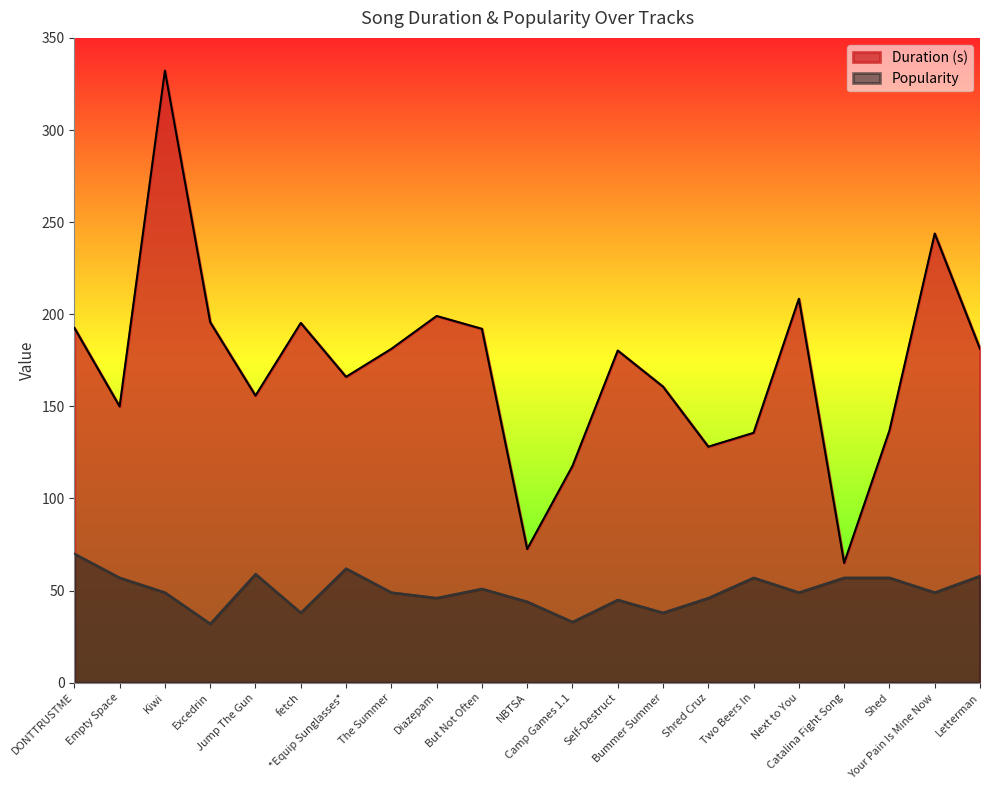

True or false: Popularity has more than 0 points higher than both neighbors.

True